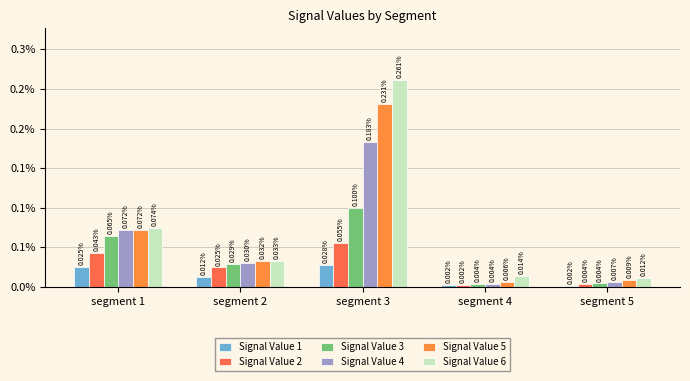

True or false: Signal Value 1 has a value of 0.0 at segment 3.

True